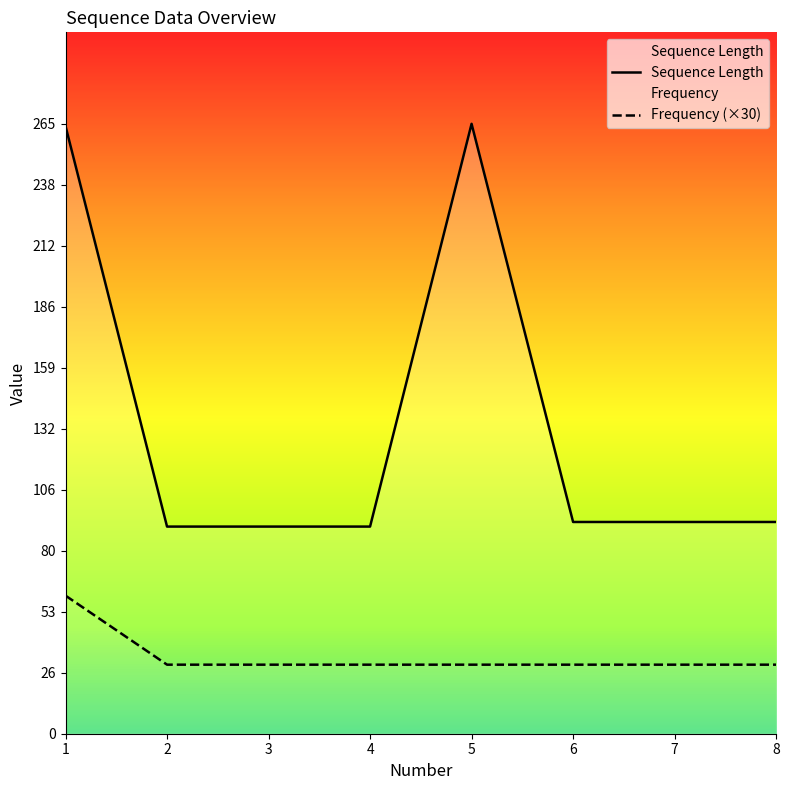

True or false: Sequence Length and Frequency (×30) cross at least once.

False